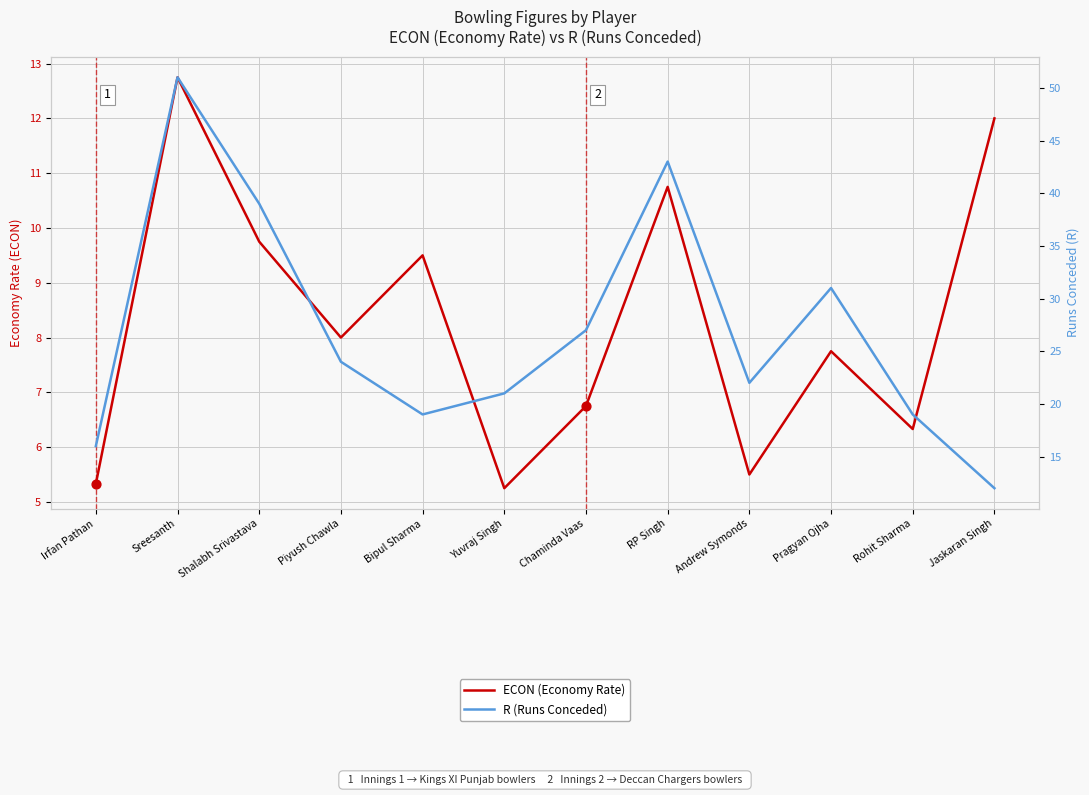

At which category is the sum across all series the highest?

Sreesanth